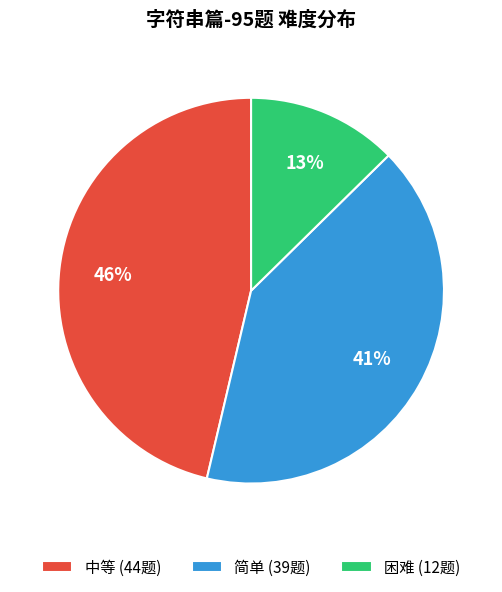

Is the sum of 中等 and 简单 greater than half?

Yes